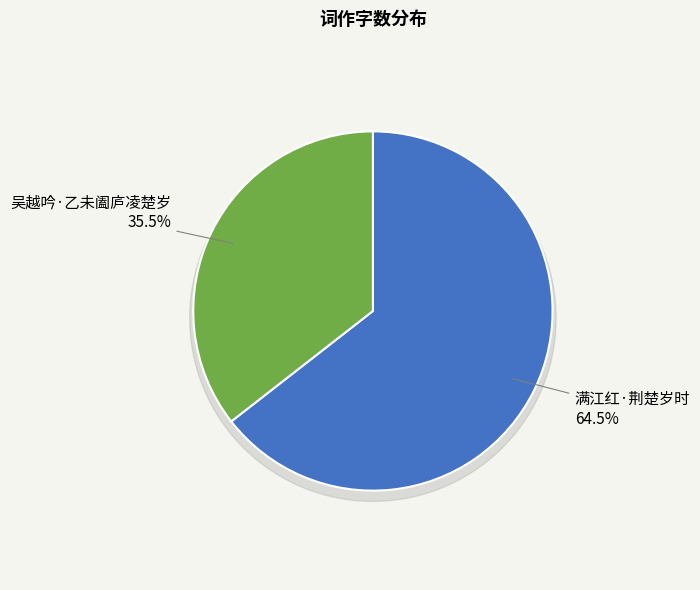

Which category has the smallest portion of the pie?

吴越吟·乙未阖庐凌楚岁